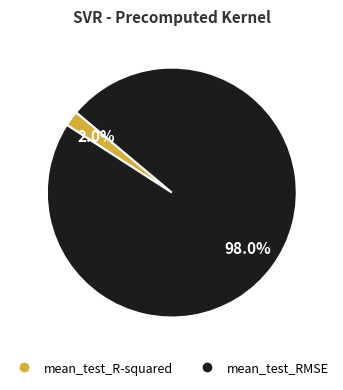

To the nearest percent, what is the difference between the largest and smallest slice percentages?

96%